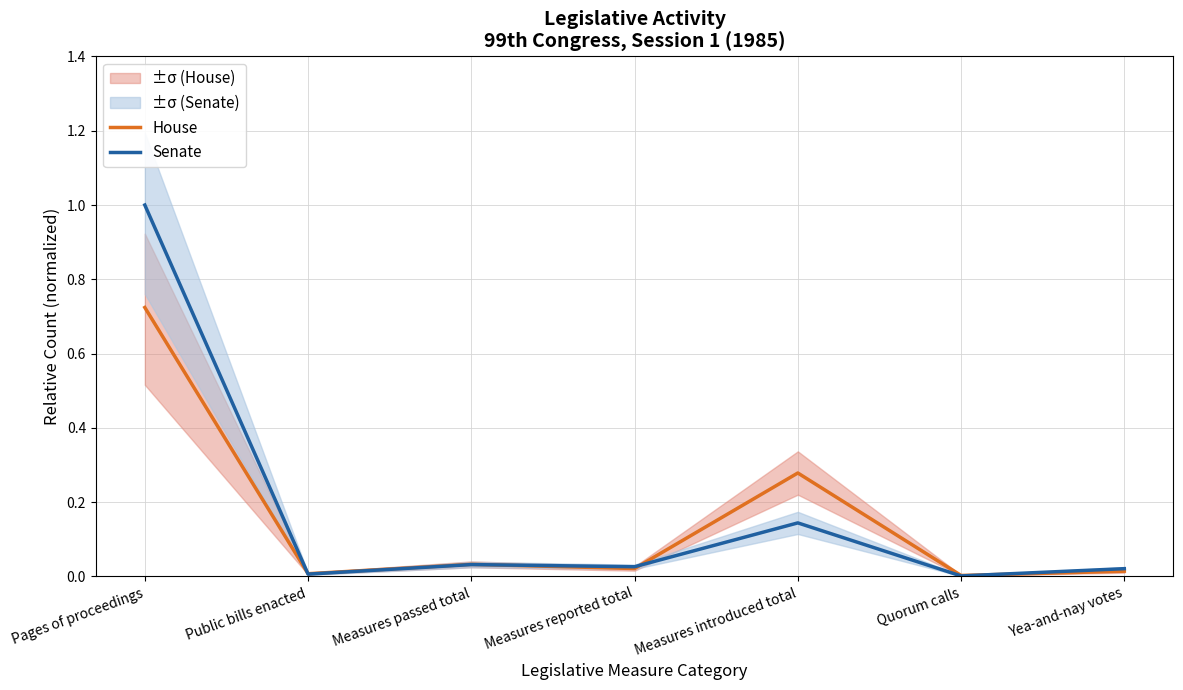

What are all the series names shown in the legend?

House, Senate